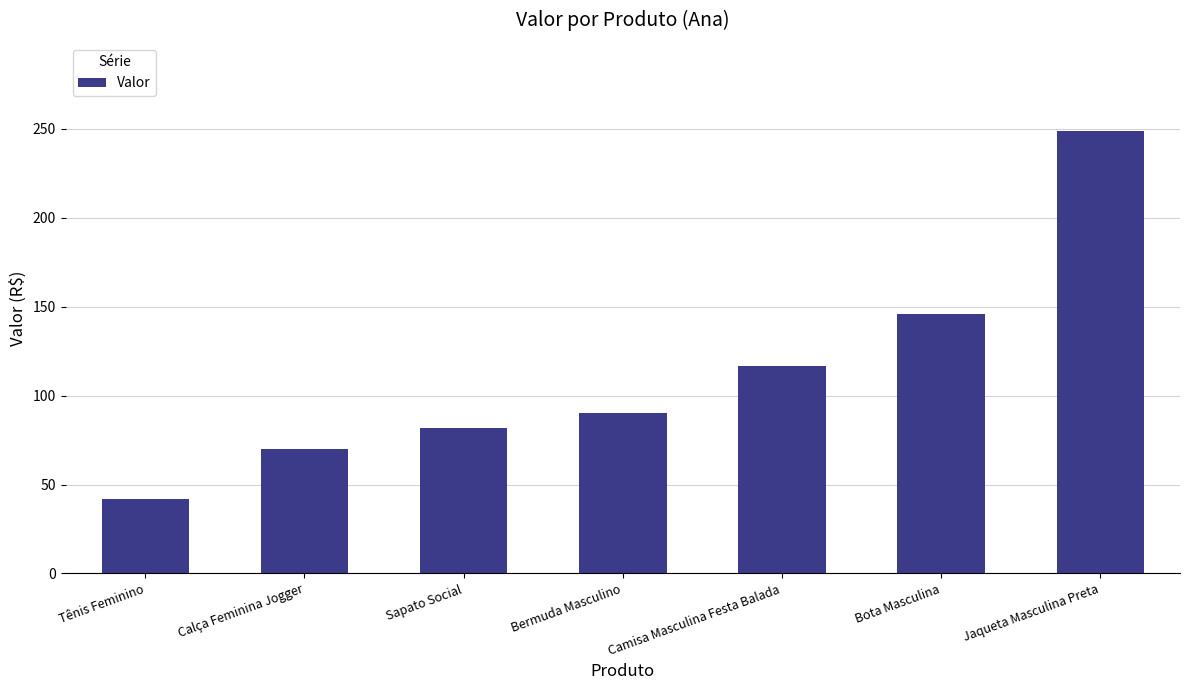

What is the sum of all values?

795.2